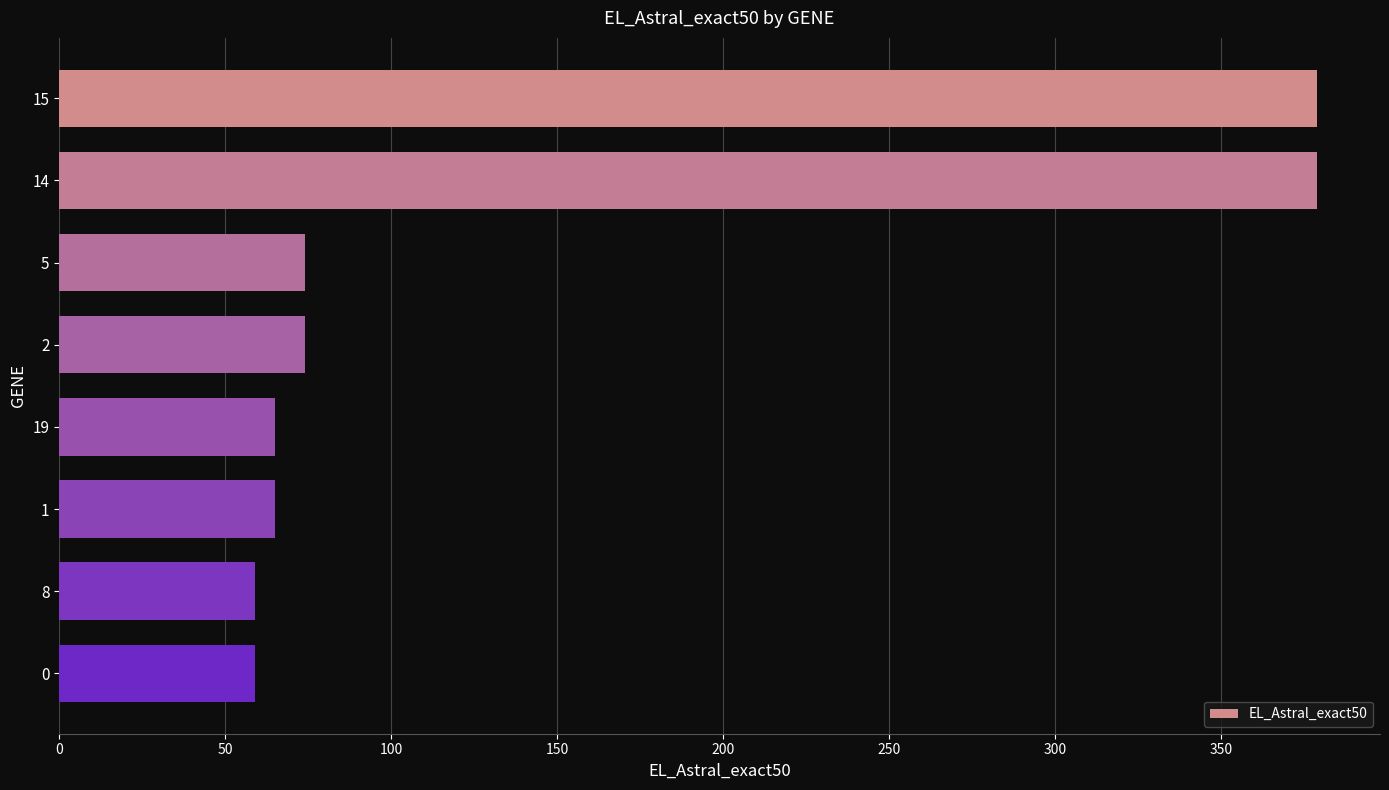

What is the approximate value at 0, to the nearest 10?

60